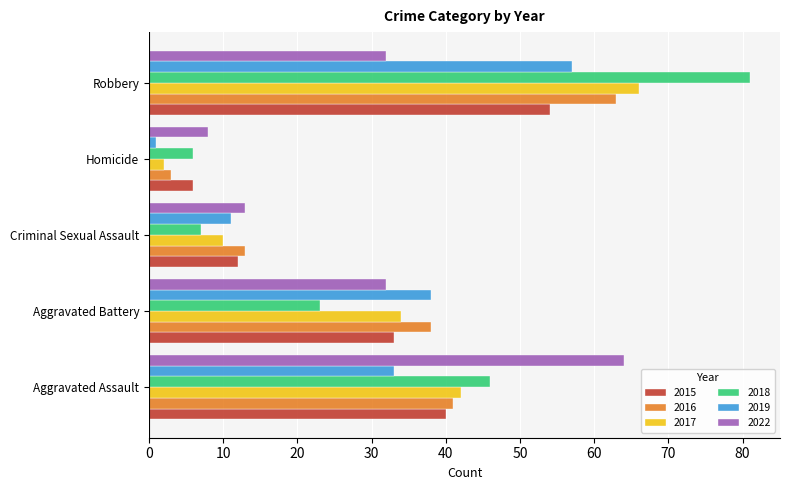

The value of 2022 at Aggravated Assault is 90. True or false?

False